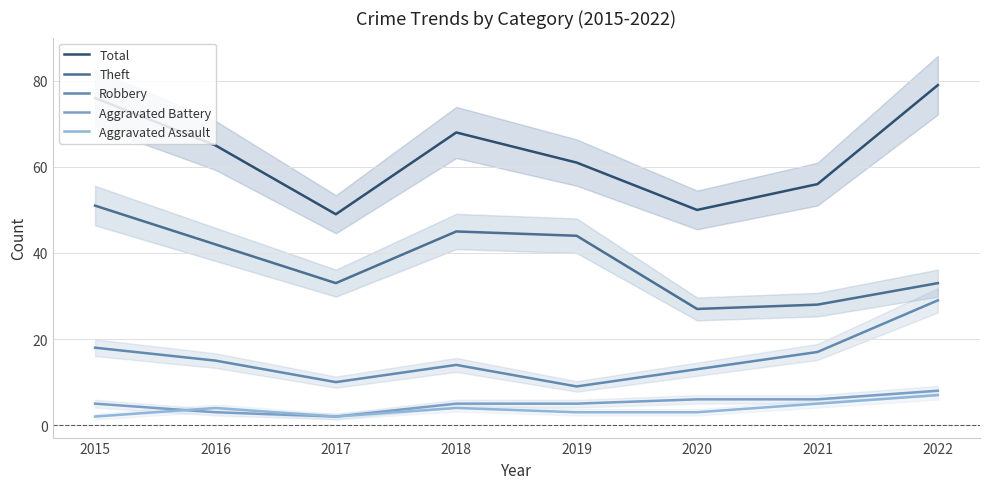

What is the lowest value of the Total series?

49